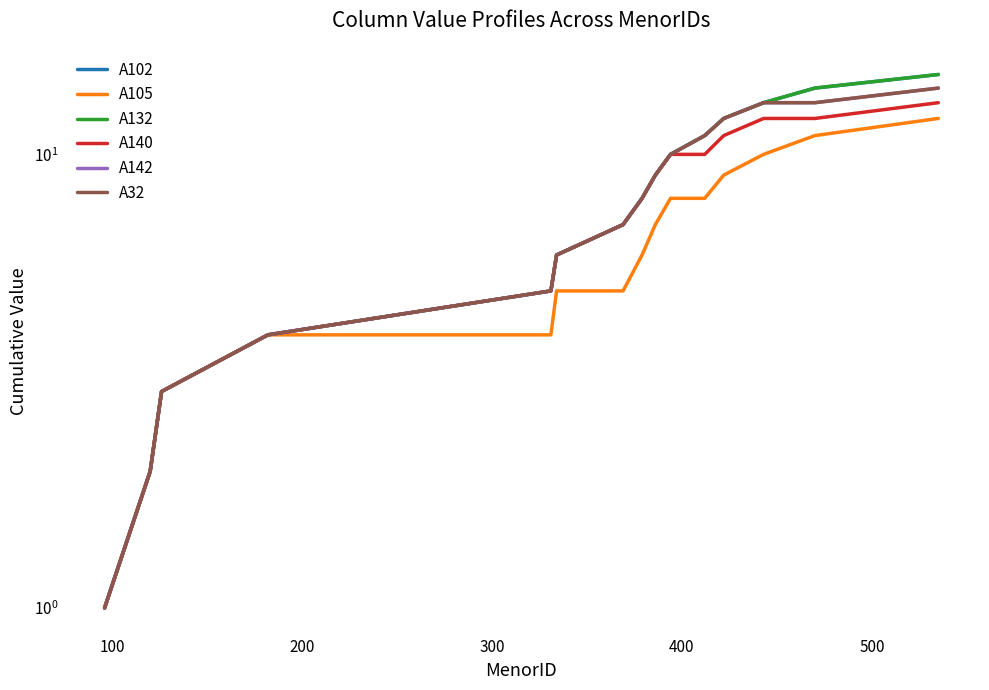

Is it true that A142 equals 10 at 14?

False